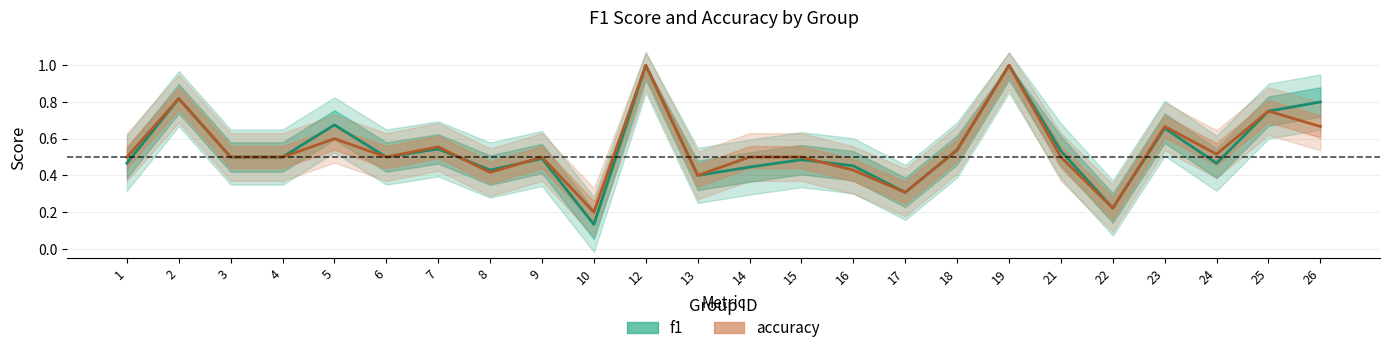

Which label corresponds to the largest value in the chart?

12